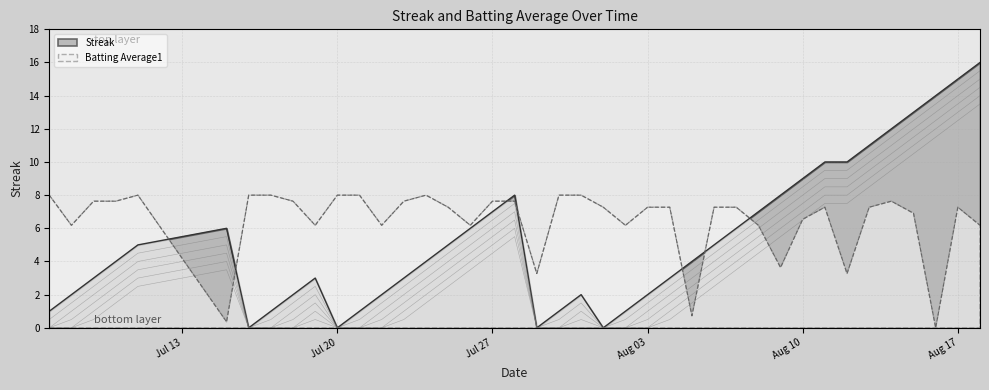

List the series in order of their overall mean, highest first.

Batting Average1, Streak